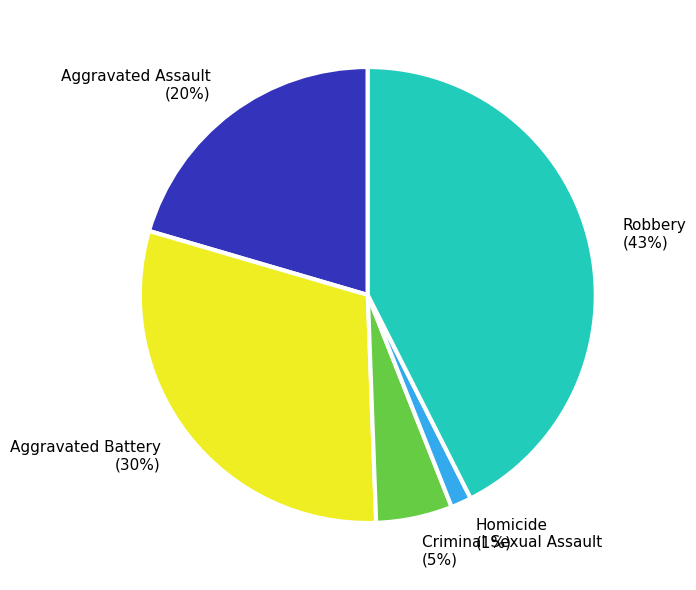

How many slices are in this pie chart?

5